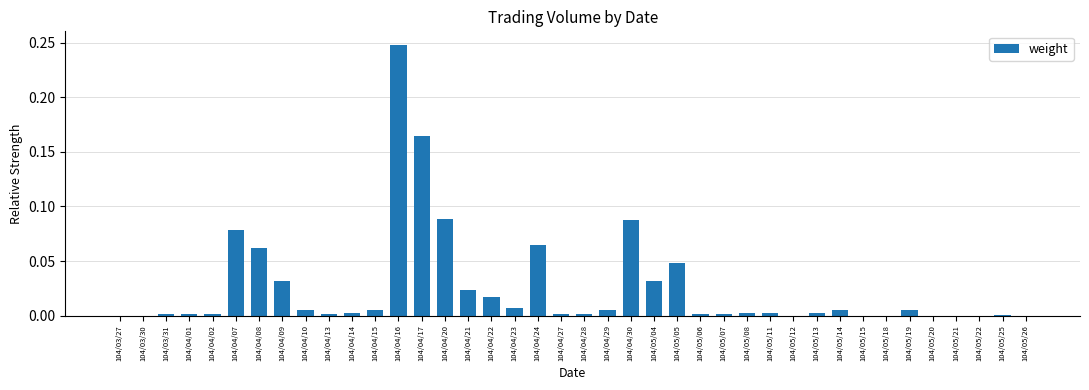

The value at 104/04/21 is 0.0. True or false?

True